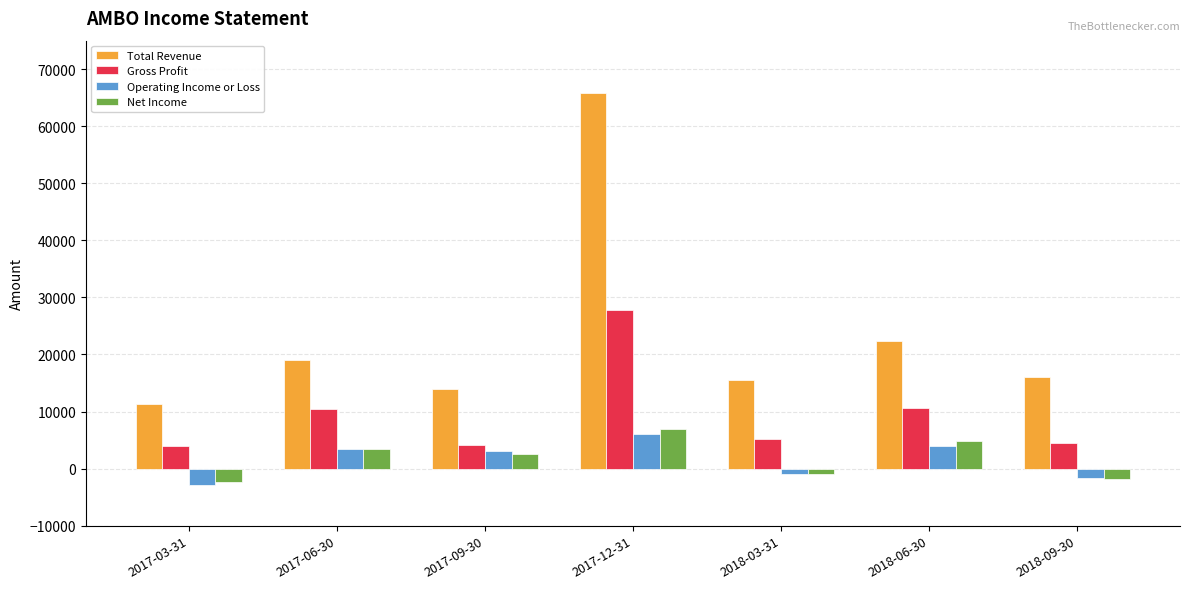

What is the spread (max minus min) of values at 2017-09-30?

11400